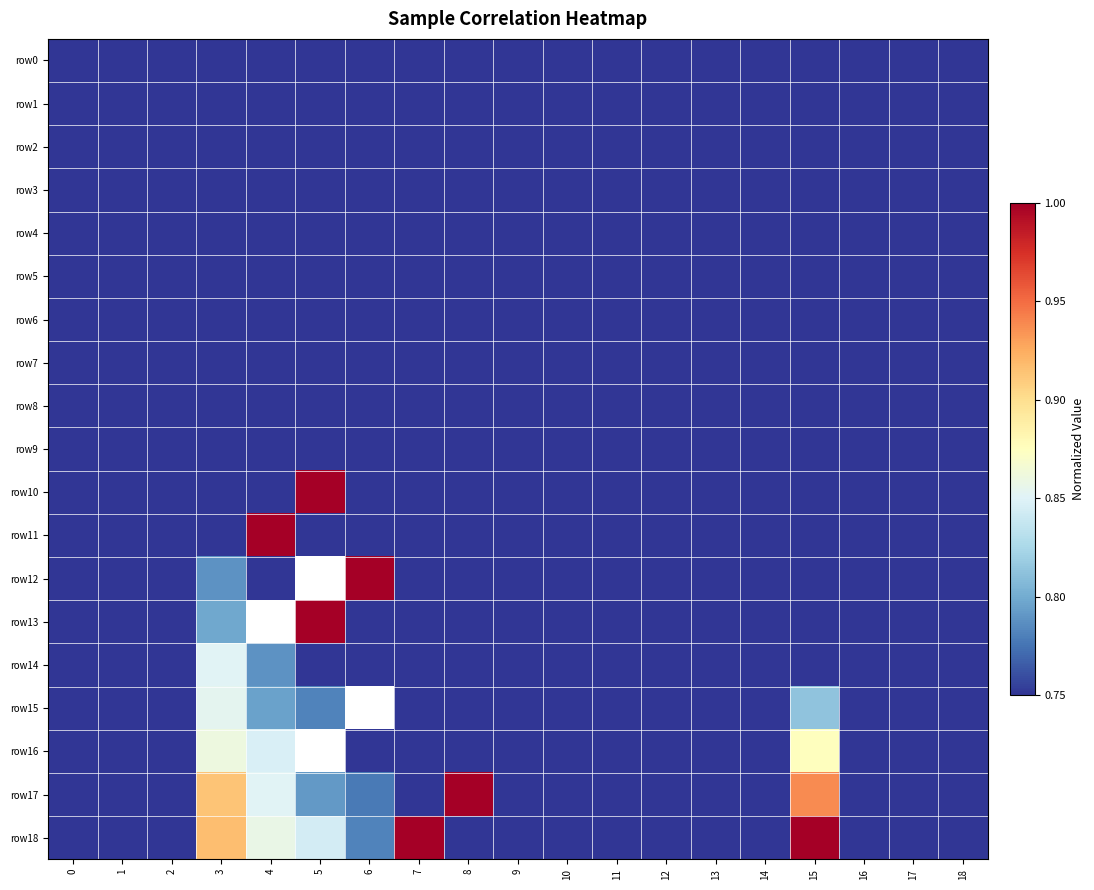

Which series changed the most between 5 and 14?

row10